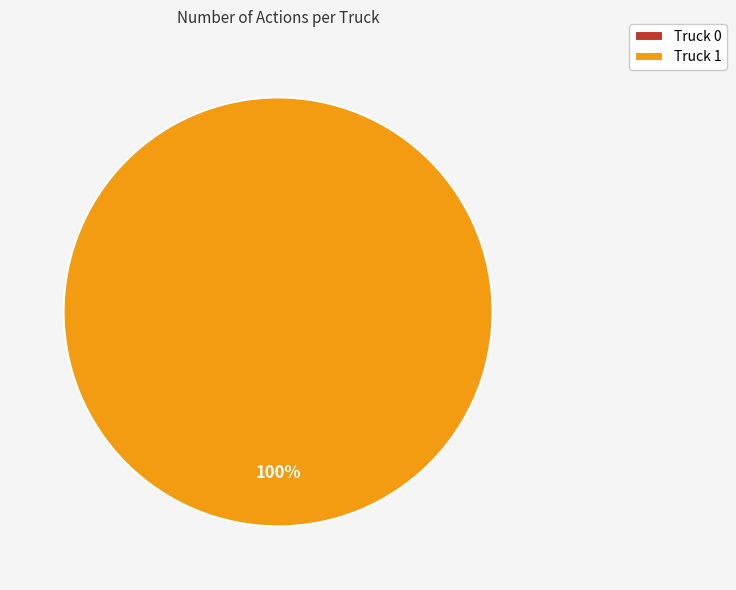

Combined, what portion of the pie is Truck 0 and Truck 1?

100.0%